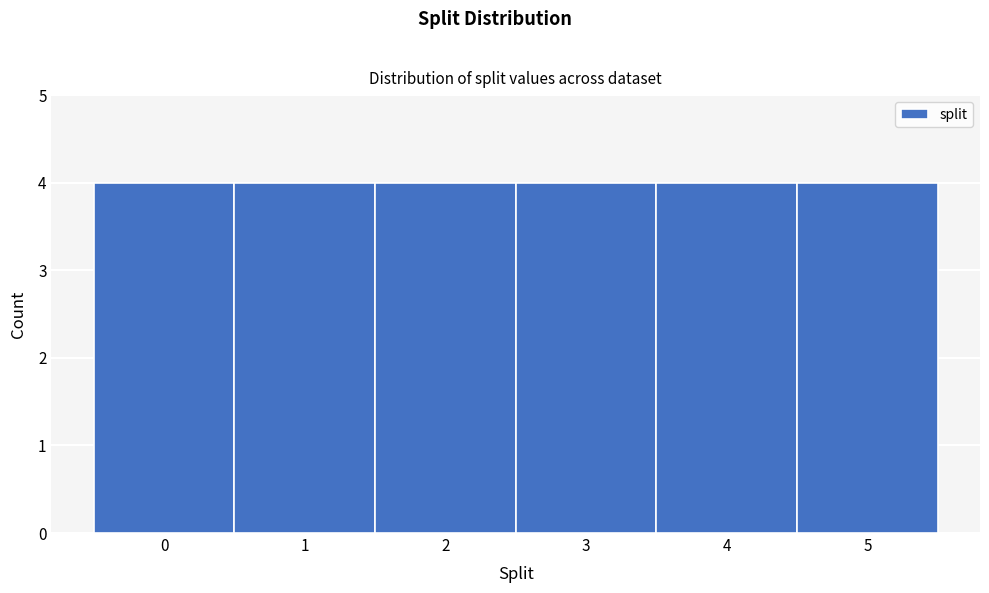

Reading left to right, transcribe this chart: for each bar, give the range it covers on the x-axis and its height. The values are not printed on the chart, so give them approximately, as read against the axis.

-0.5 to 0.5: 4
0.5 to 1.5: 4
1.5 to 2.5: 4
2.5 to 3.5: 4
3.5 to 4.5: 4
4.5 to 5.5: 4